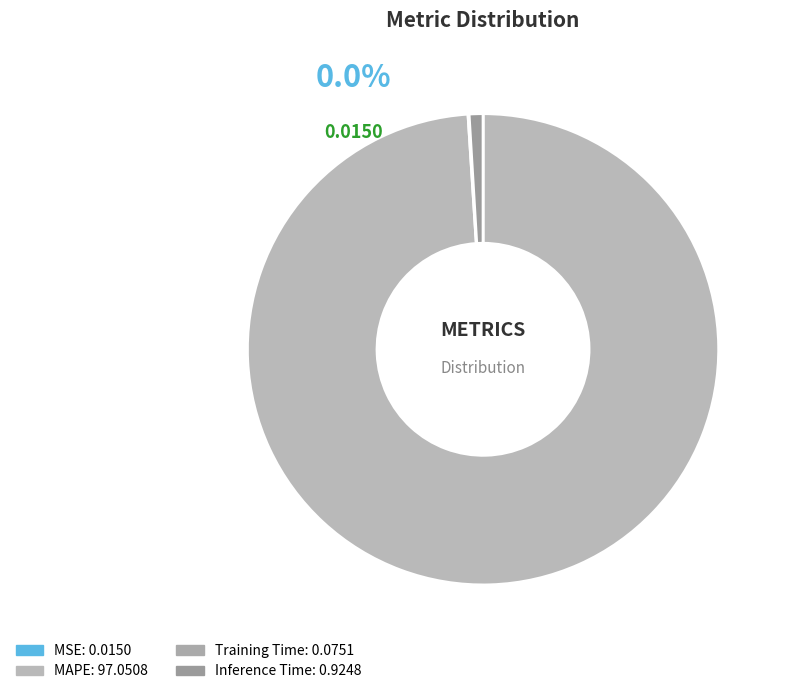

Between Inference Time and MSE, which is larger?

Inference Time